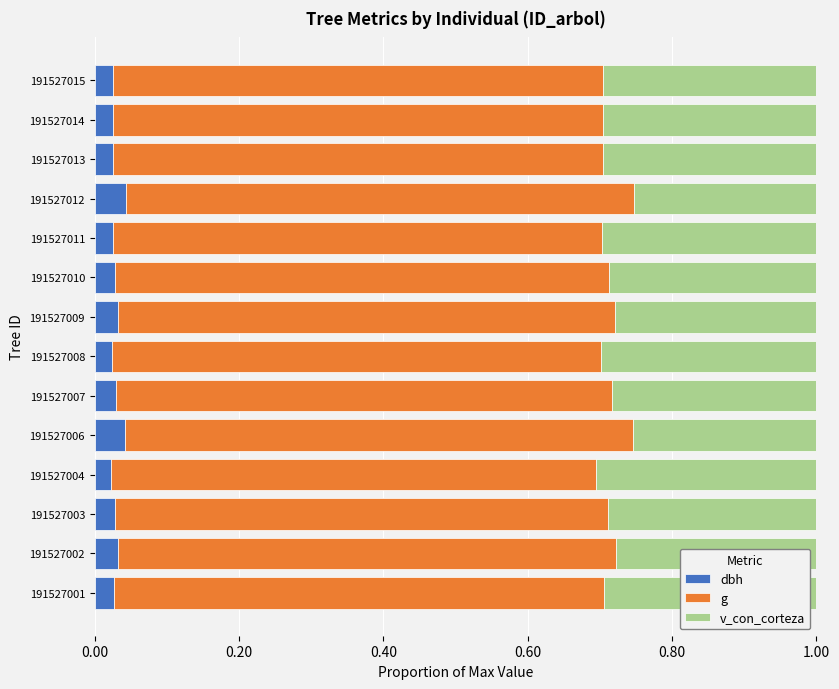

What is the total value across all series at 191527009?

1.0